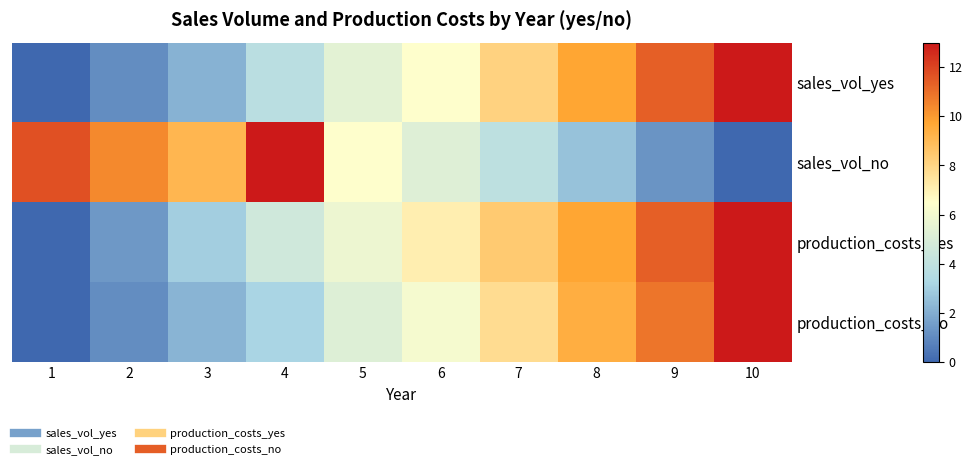

Which series has the widest spread of values?

sales_vol_yes